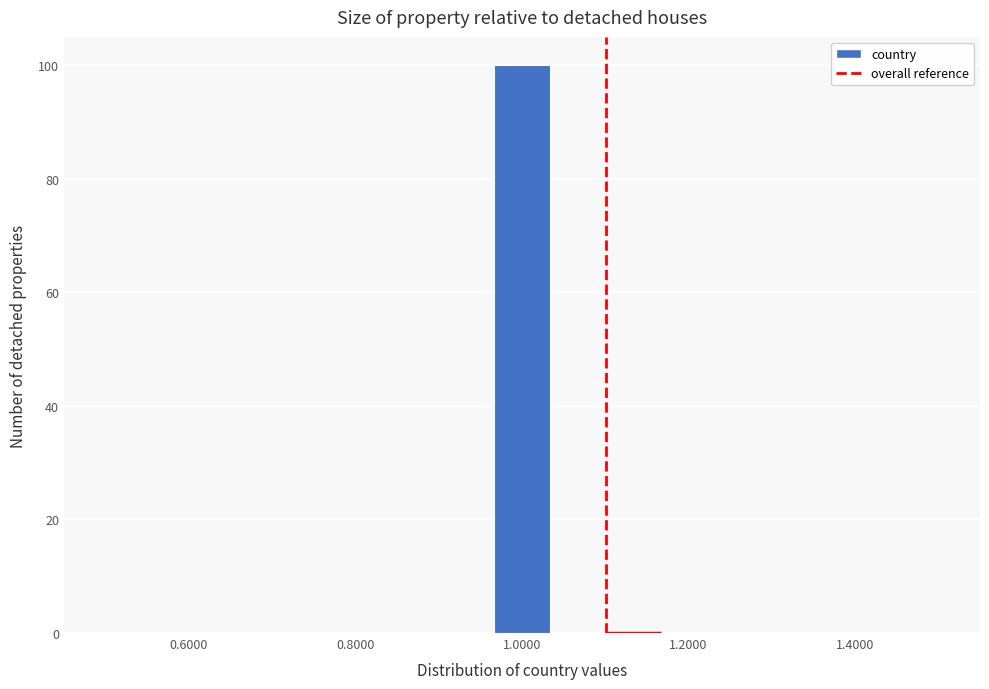

Around what value on the x-axis is the tallest bar? Give the approximate position of its centre, as read against the axis.

1.00